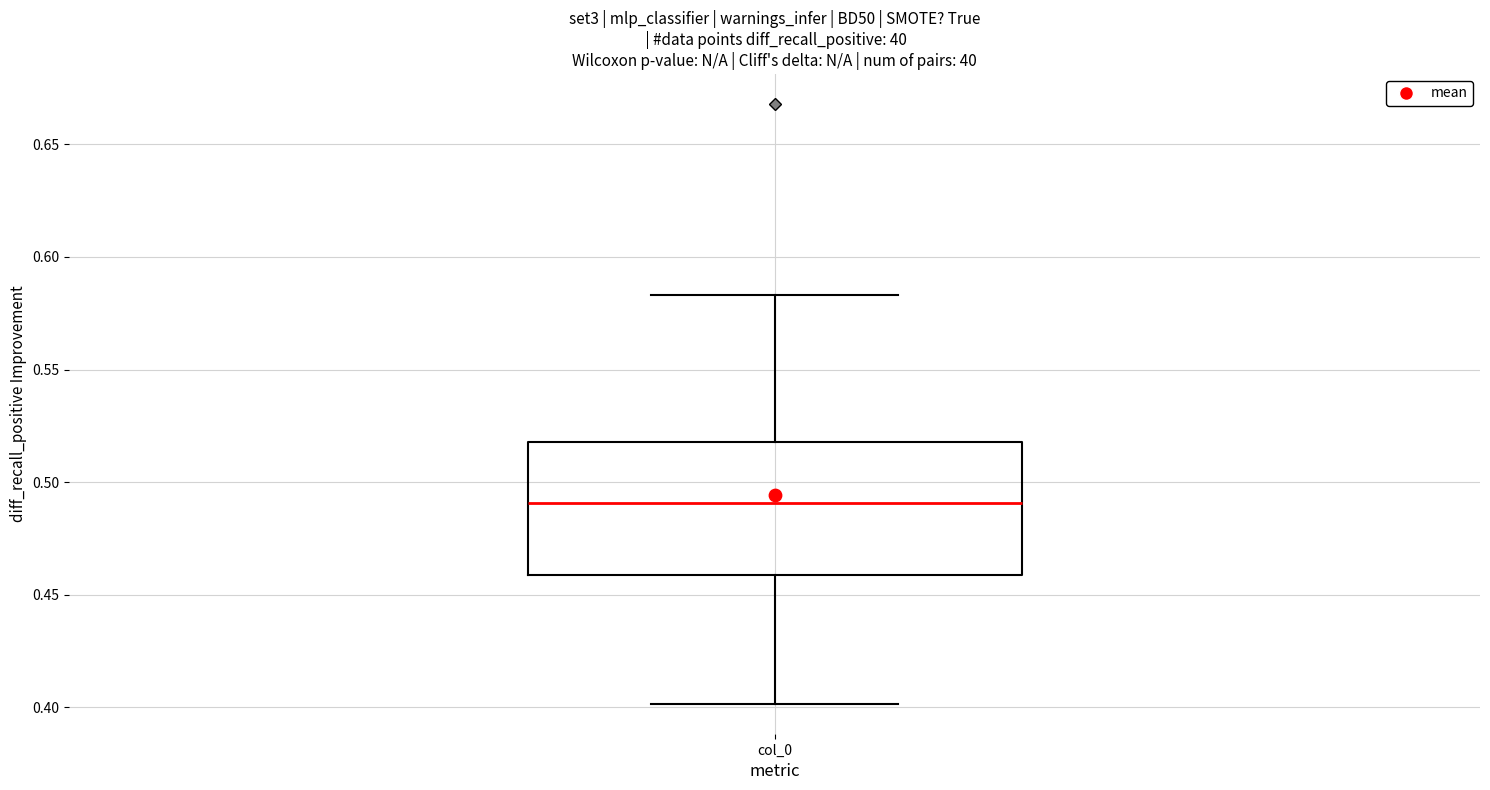

Where does the median line of the box for col_0 sit on the y-axis? The values are not printed on the chart, so give them approximately, as read against the axis.

0.490